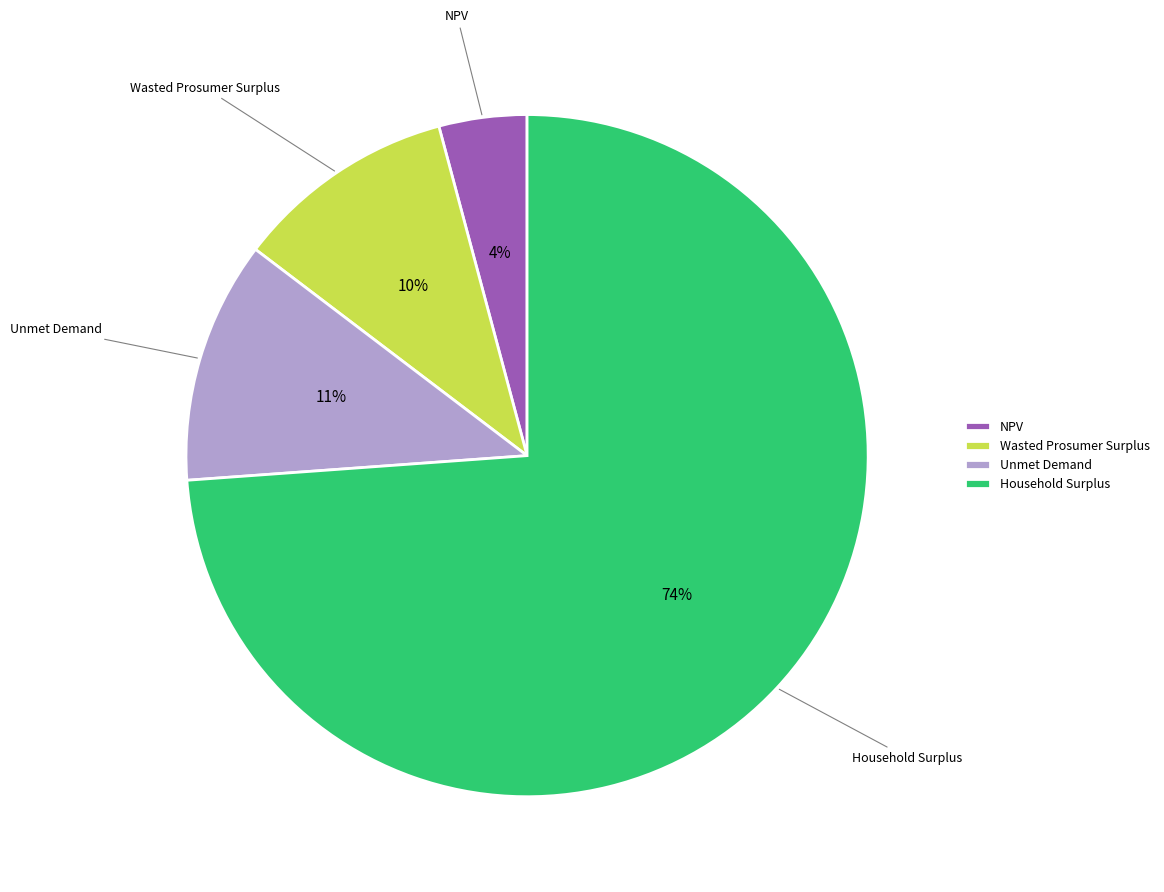

Is it true that NPV is 18% of the pie?

False